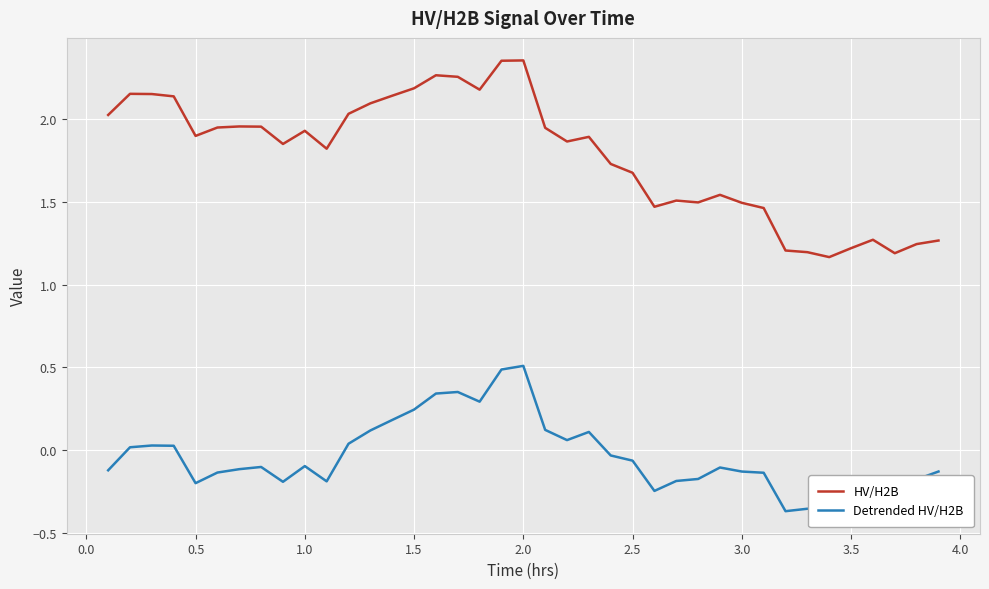

What is the highest value of the Detrended HV/H2B series?

0.5